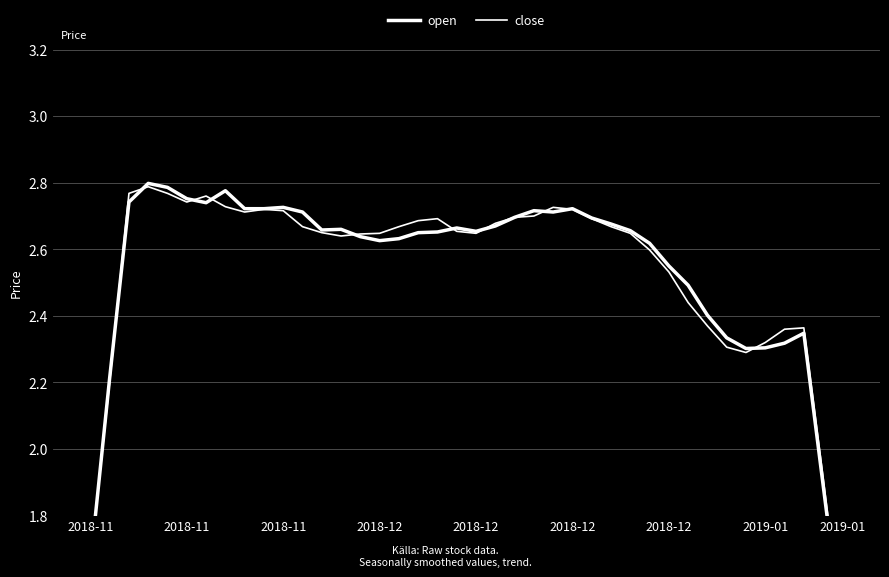

Reading right to left, transcribe all the data shown in this chart.

open: 1.4	1.9	2.3	2.3	2.3	2.3	2.3	2.4	2.5	2.6	2.6	2.7	2.7	2.7	2.7	2.7	2.7	2.7	2.7	2.7	2.7	2.7	2.6	2.6	2.6	2.6	2.7	2.7	2.7	2.7	2.7	2.7	2.8	2.7	2.8	2.8	2.8	2.7	2.2	1.7
close: 1.4	1.9	2.4	2.4	2.3	2.3	2.3	2.4	2.4	2.5	2.6	2.6	2.7	2.7	2.7	2.7	2.7	2.7	2.7	2.6	2.7	2.7	2.7	2.7	2.6	2.6	2.6	2.7	2.7	2.7	2.7	2.7	2.7	2.8	2.7	2.8	2.8	2.8	2.2	1.7